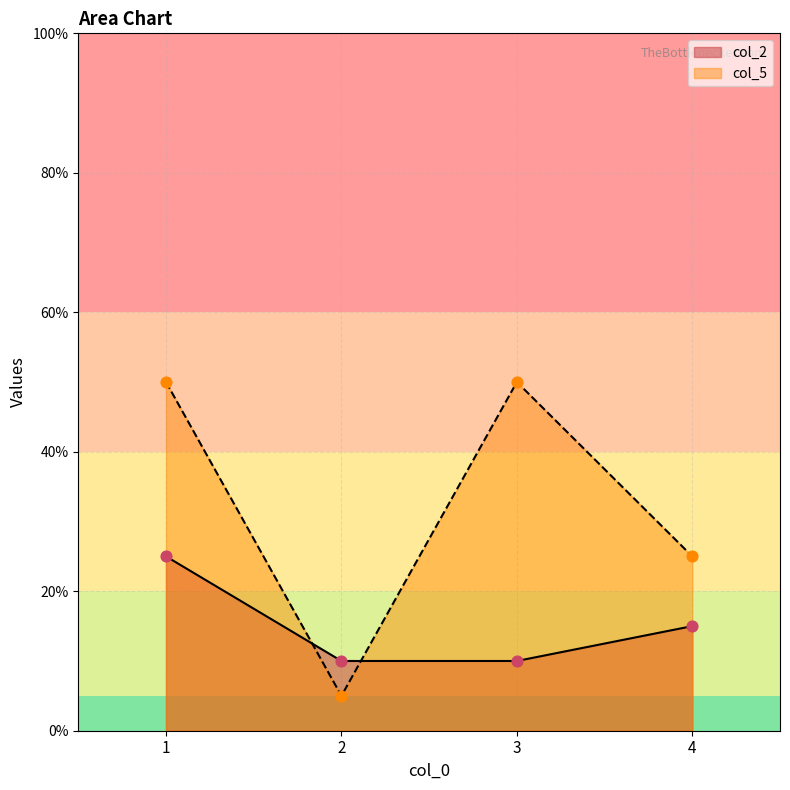

Which series has the largest total across all categories?

col_5